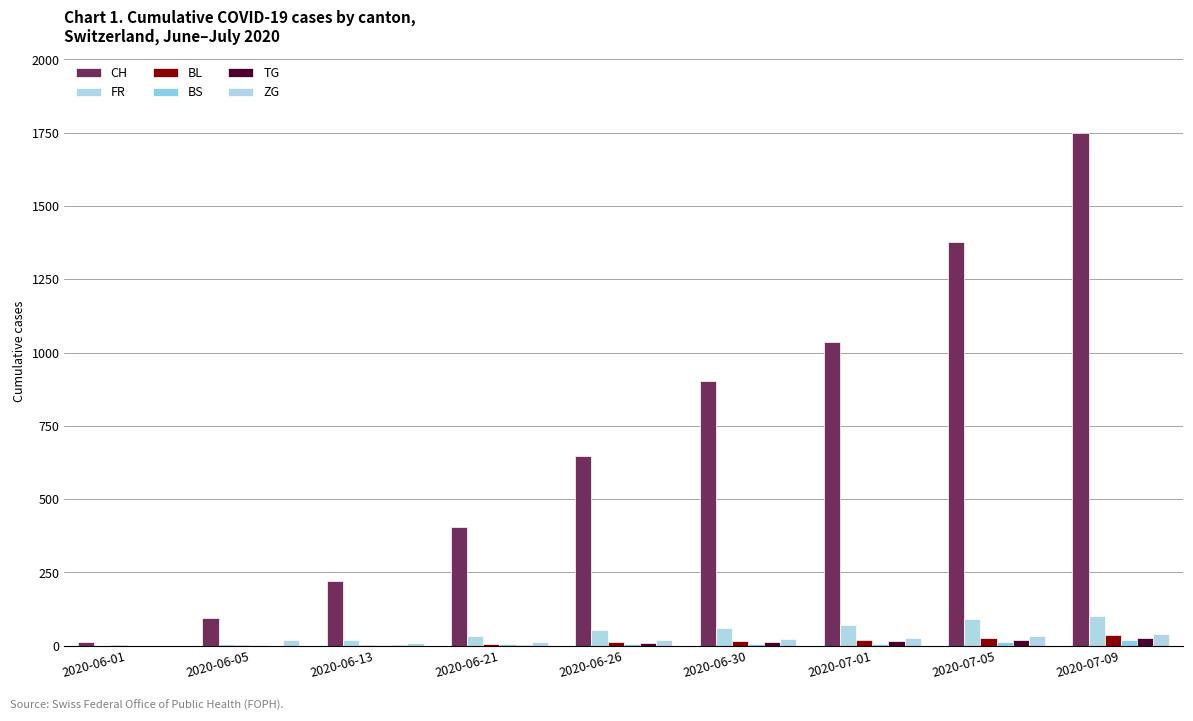

What is the label of the 6th bar from the right?

2020-06-21